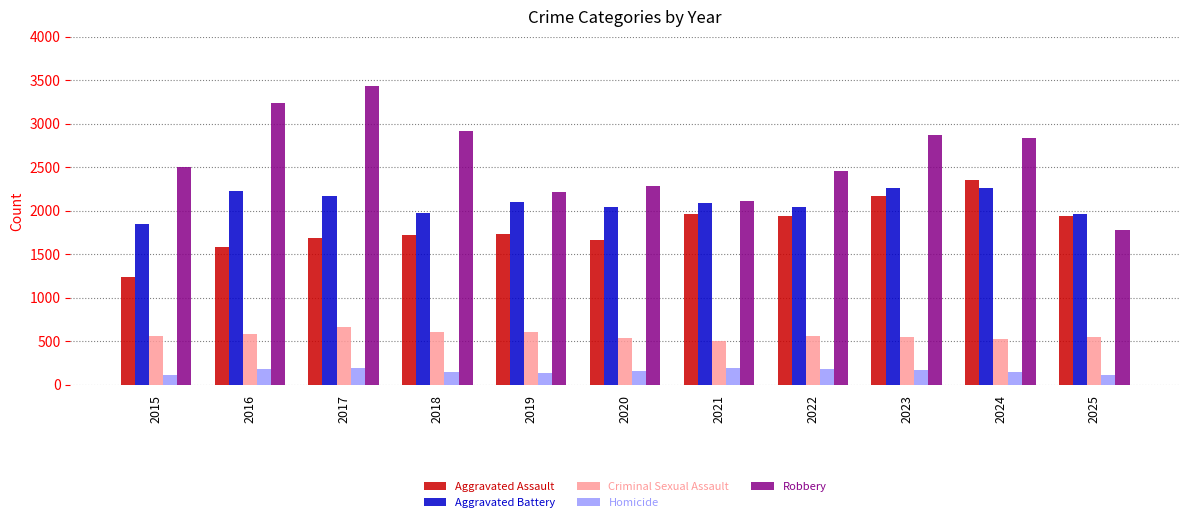

What is the sum of the Homicide values at 2021 and 2024?

343